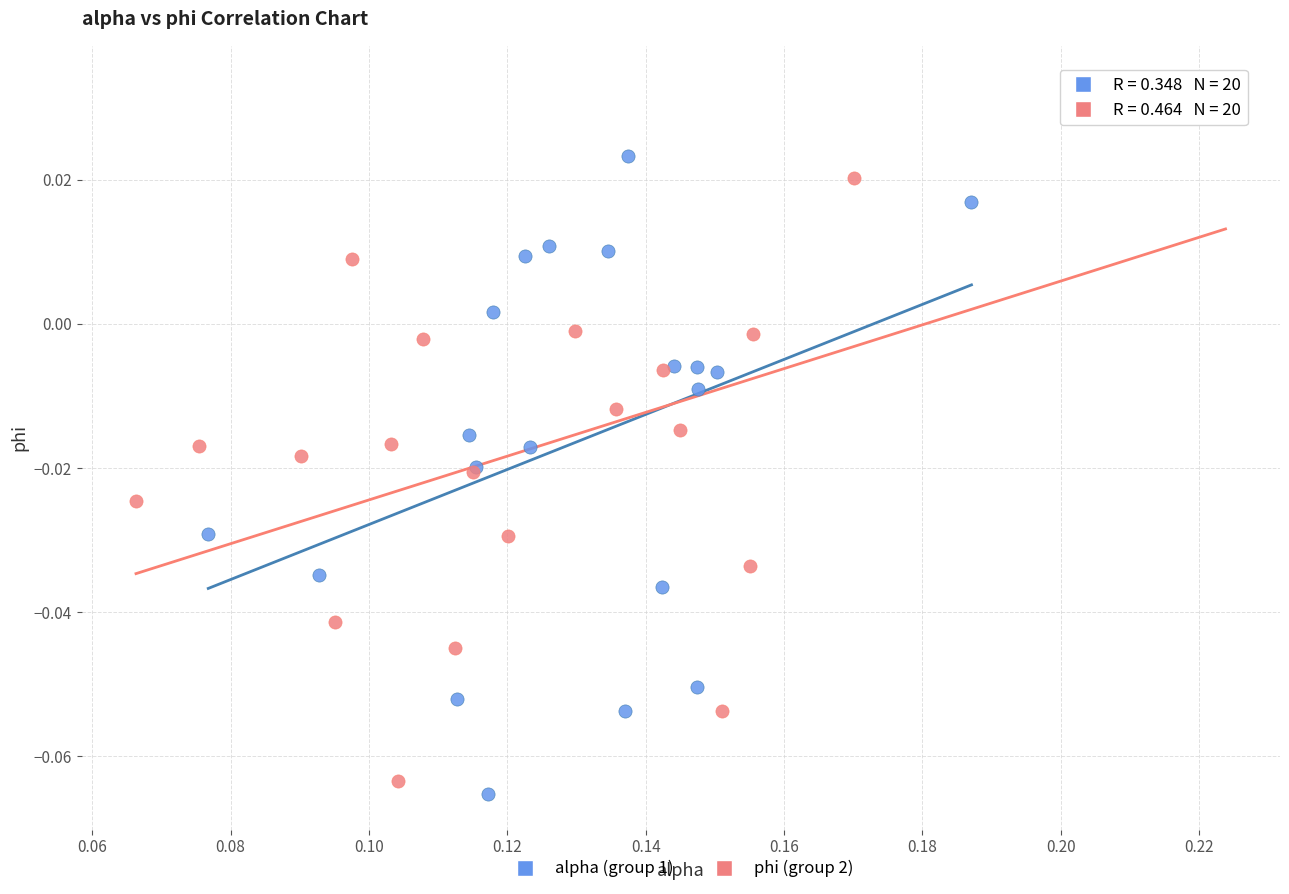

Which series contains the highest Y value?

phi (group 2)